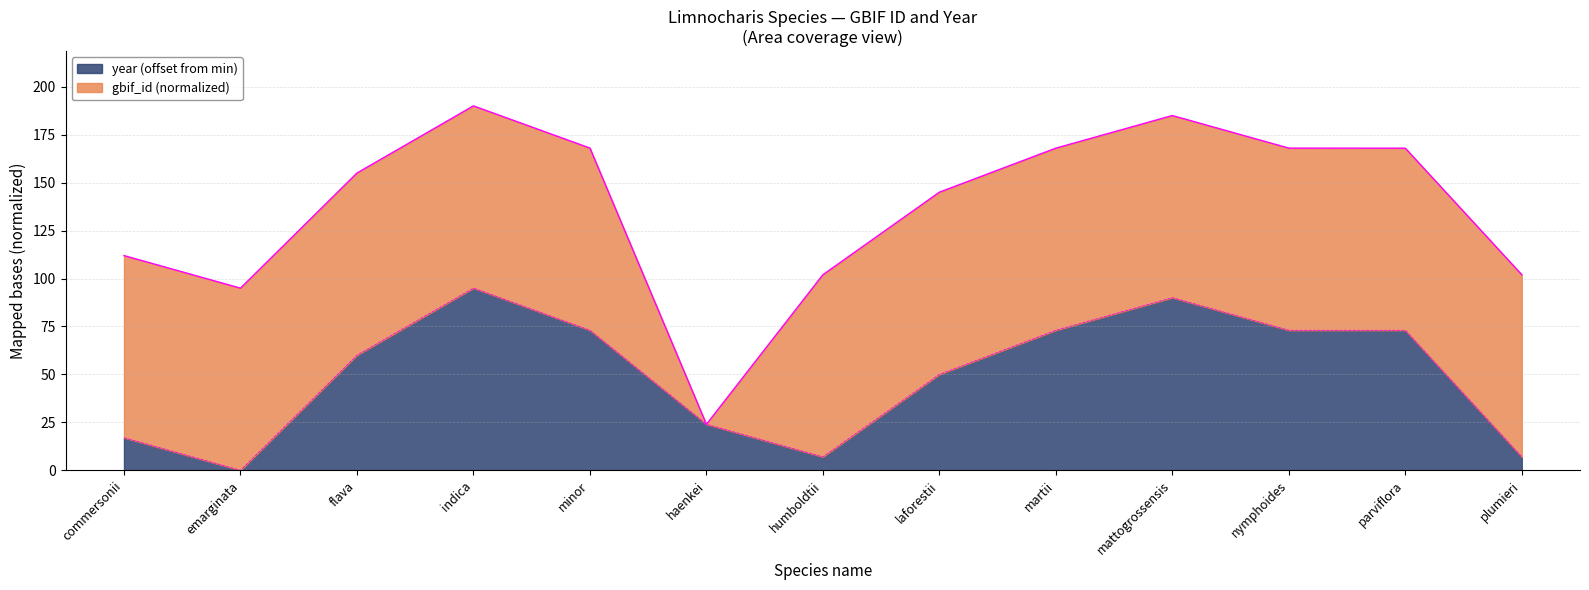

What is the difference between the values at haenkei and indica?

71